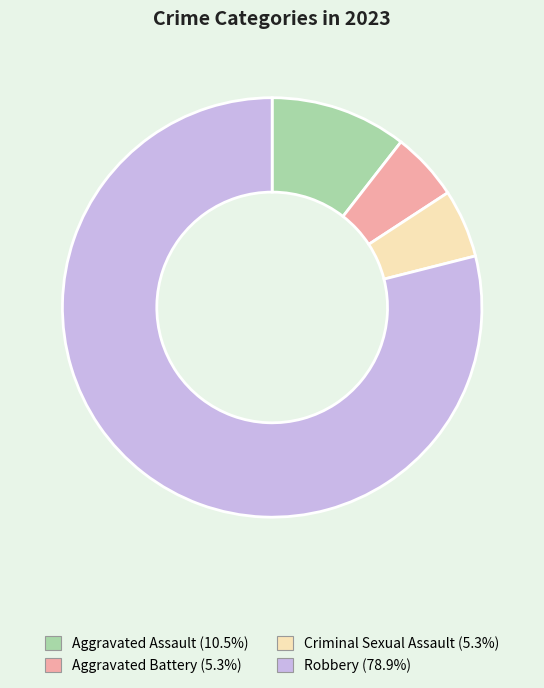

Is the sum of Criminal Sexual Assault and Robbery greater than half?

Yes